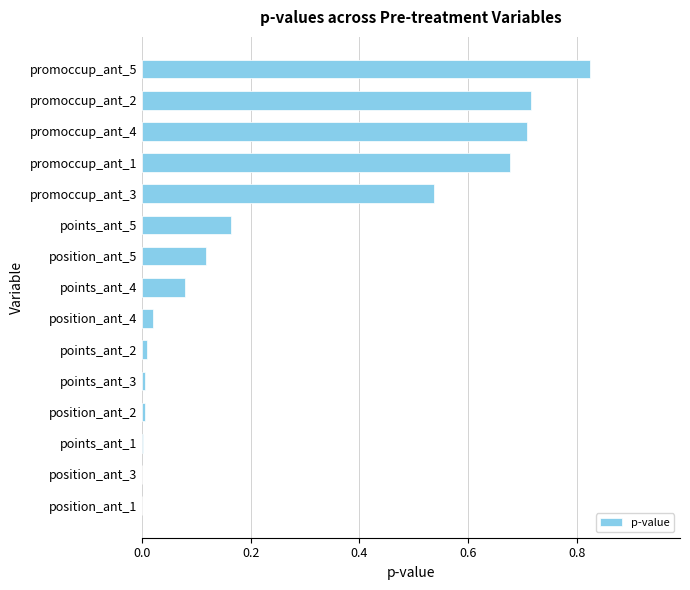

What is the sum of all values?

3.9